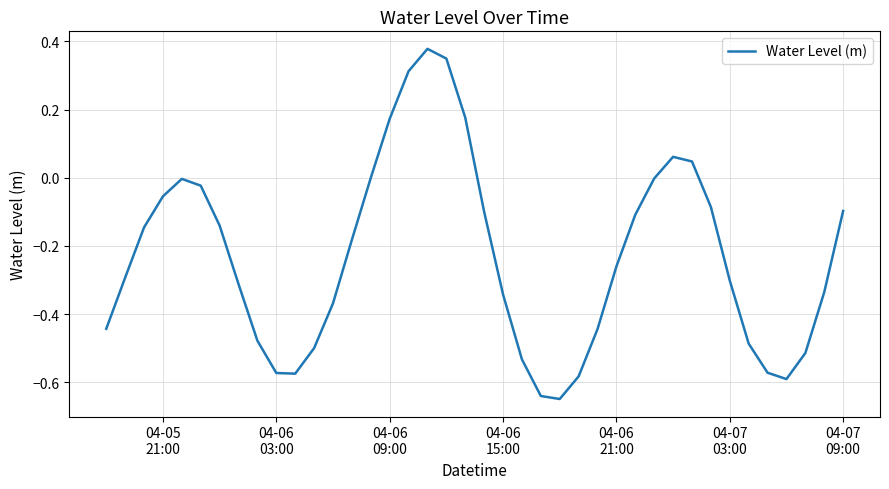

What is the difference between the maximum and minimum values?

1.0